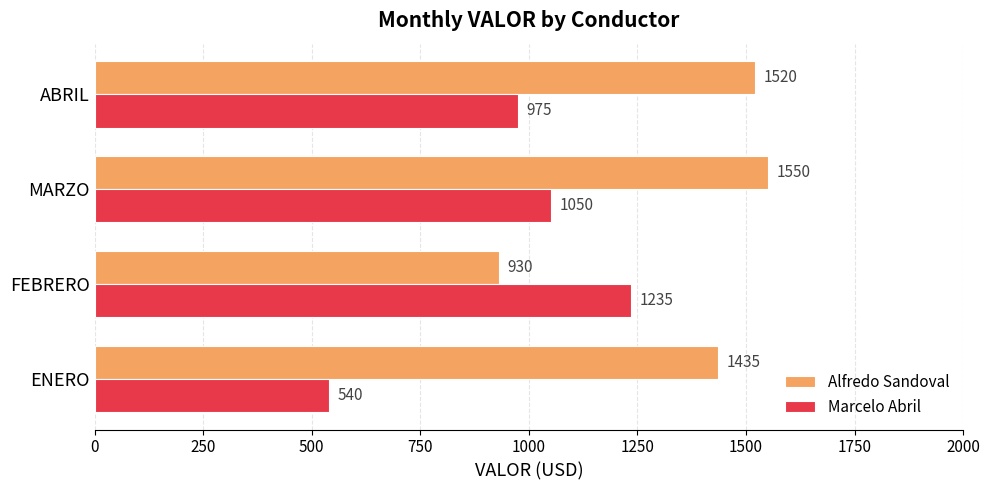

Which label corresponds to the largest value in the chart?

MARZO